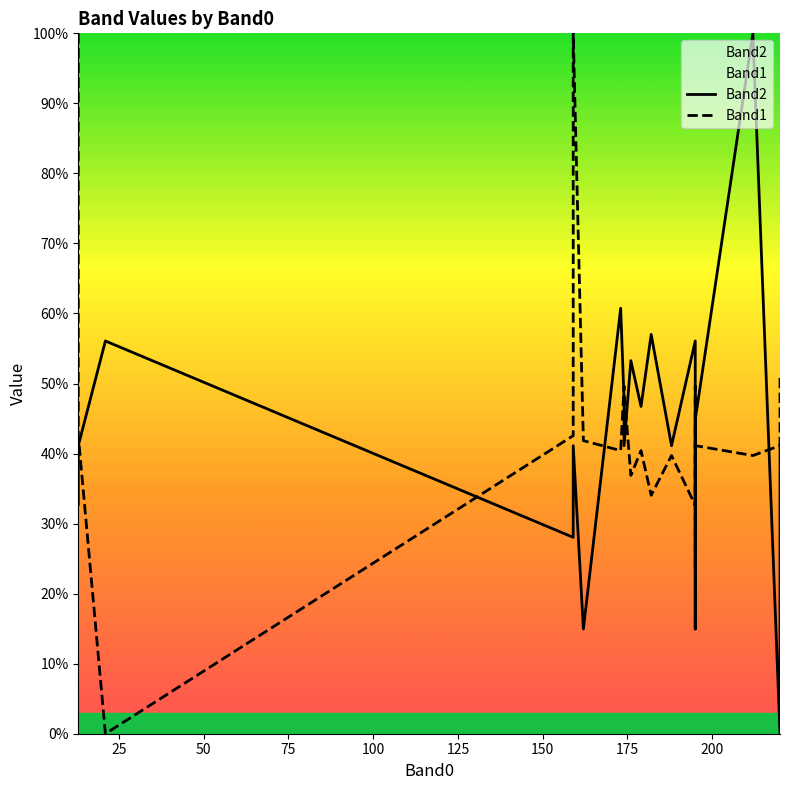

Which series has the largest total across all categories?

Band1